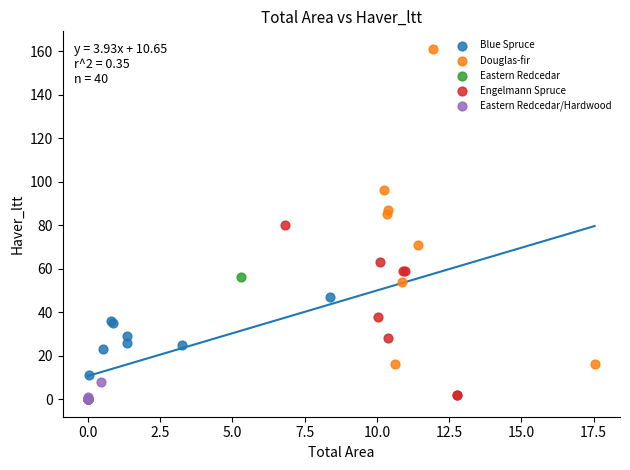

Which series has the widest spread of Y values?

Douglas-fir